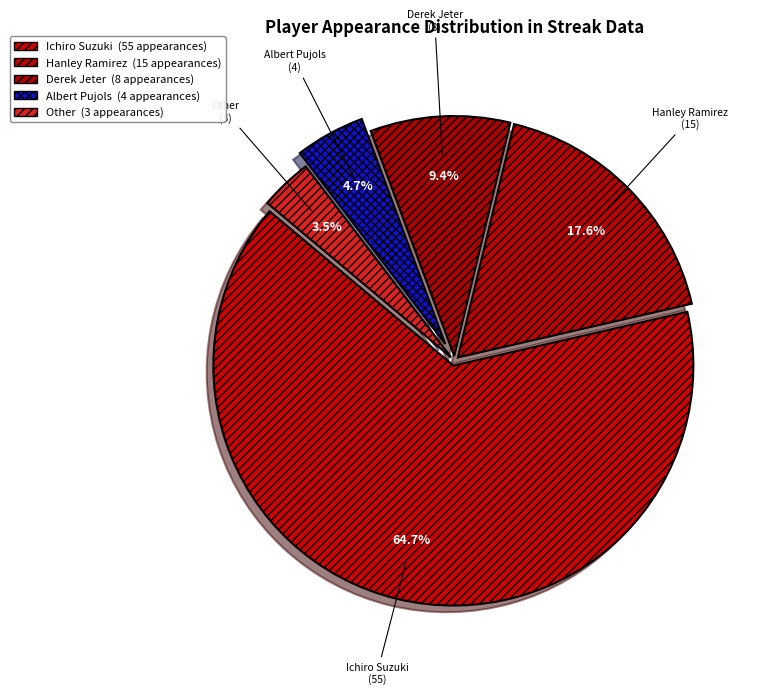

Which has a higher value, Derek Jeter or Albert Pujols?

Derek Jeter